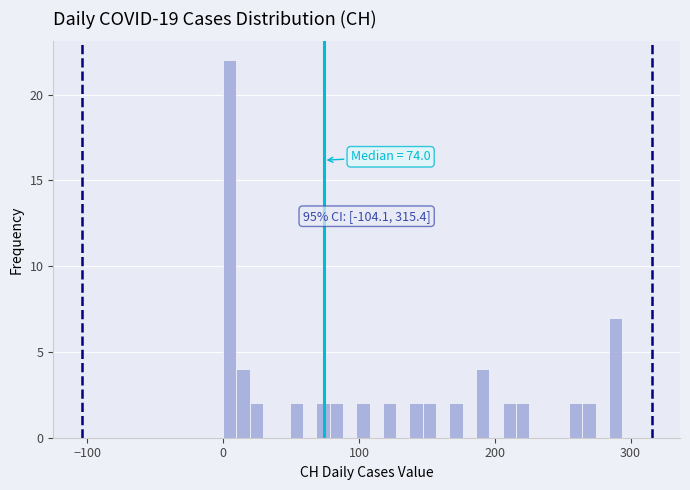

Around what value on the x-axis is the tallest bar? Give the approximate position of its centre, as read against the axis.

0